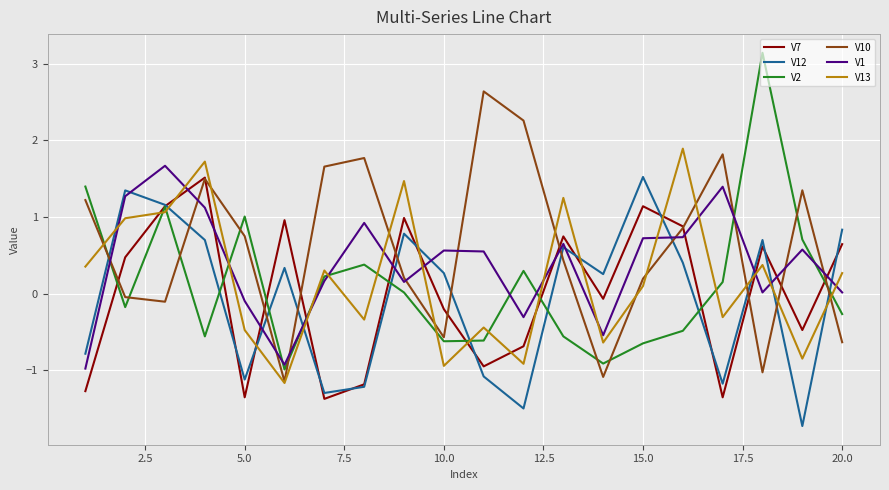

How many lines are shown in the chart?

6